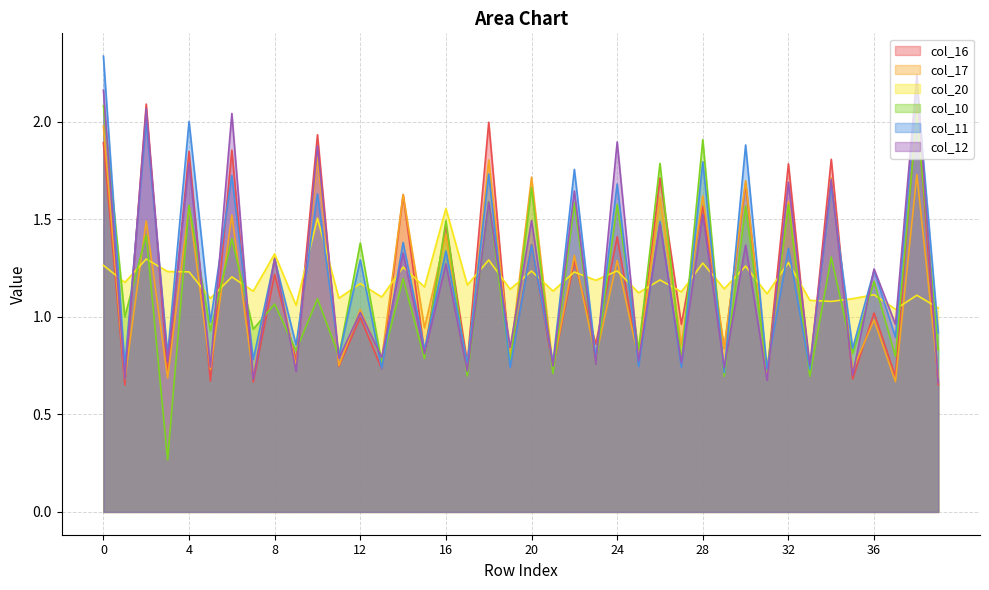

What are all the series names shown in the legend?

col_16, col_17, col_20, col_10, col_11, col_12